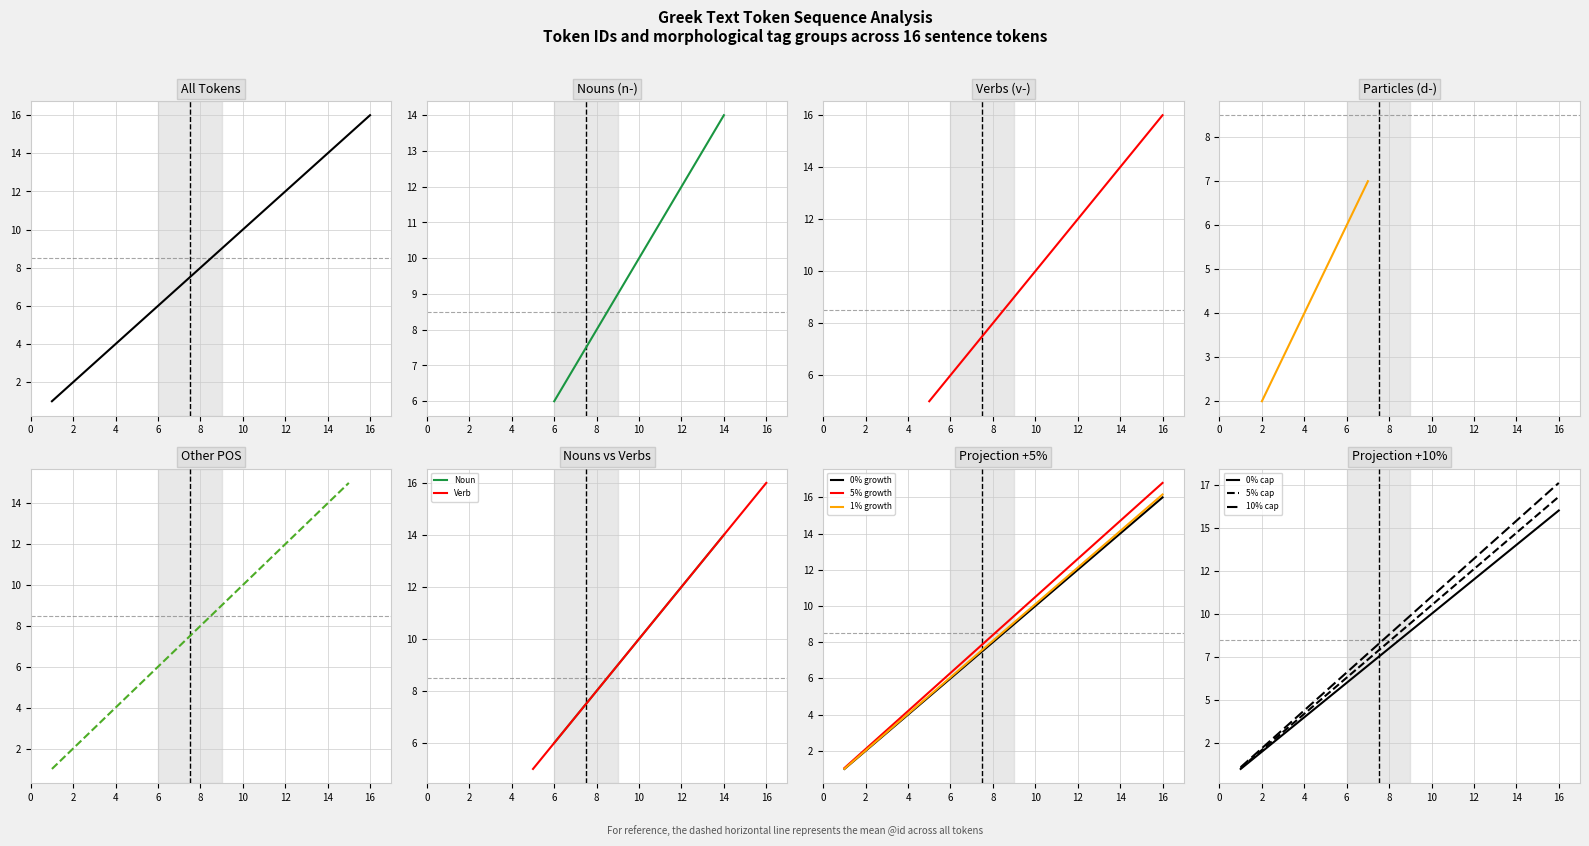

The value at 5 is 5.5. True or false?

True